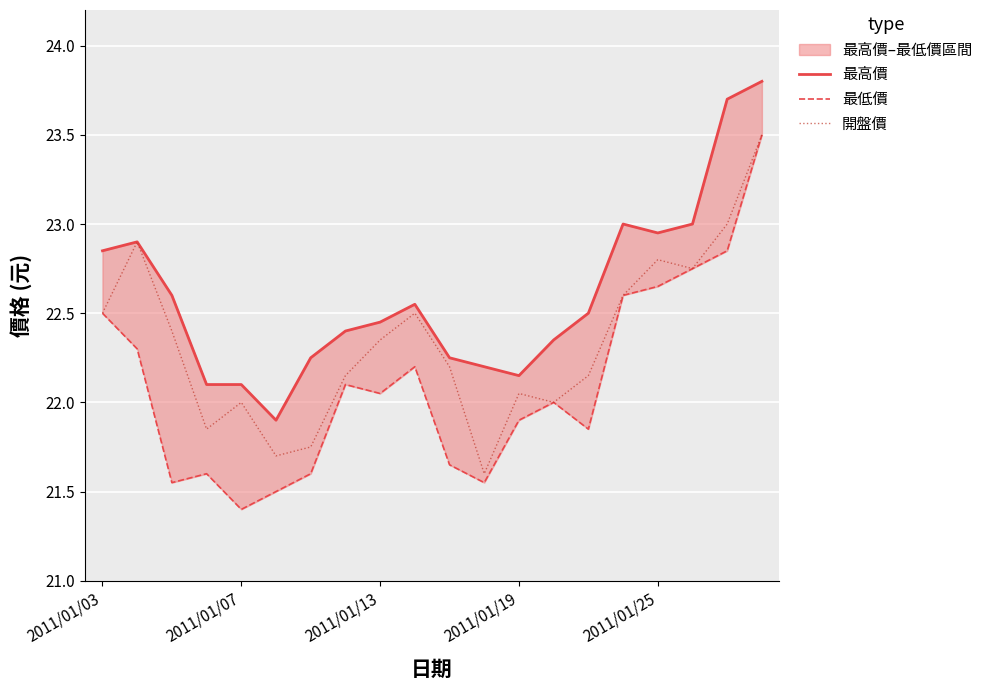

What is the minimum value shown in the chart?

21.4